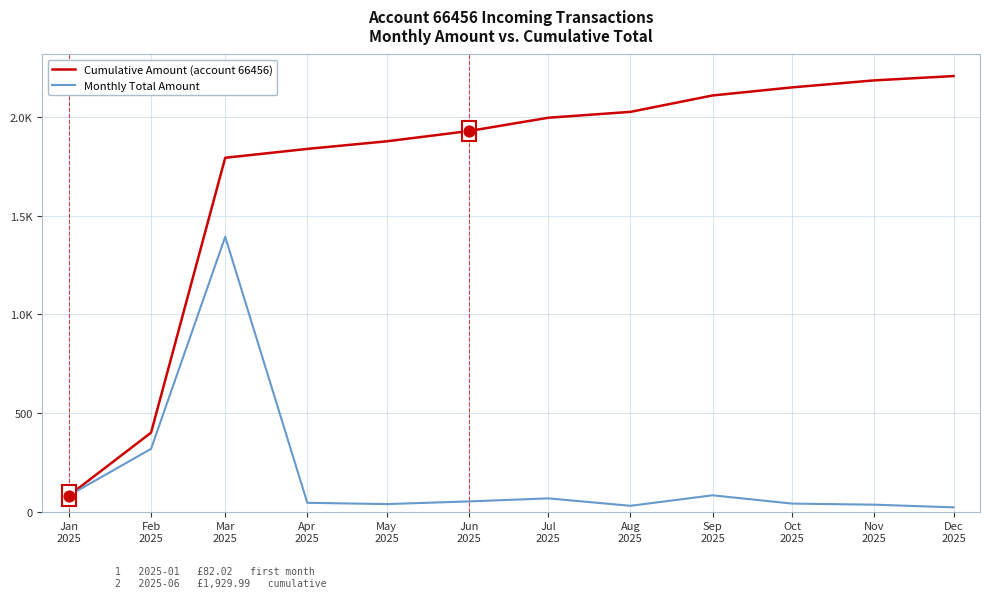

What is the total value across all series at Apr
2025?

1884.5